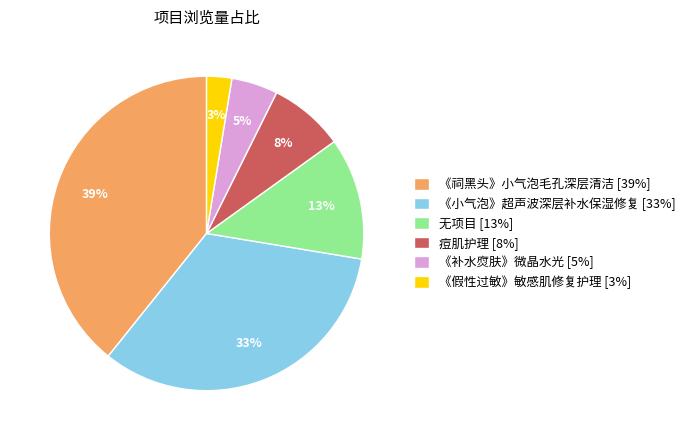

Is there a majority slice in this chart?

No